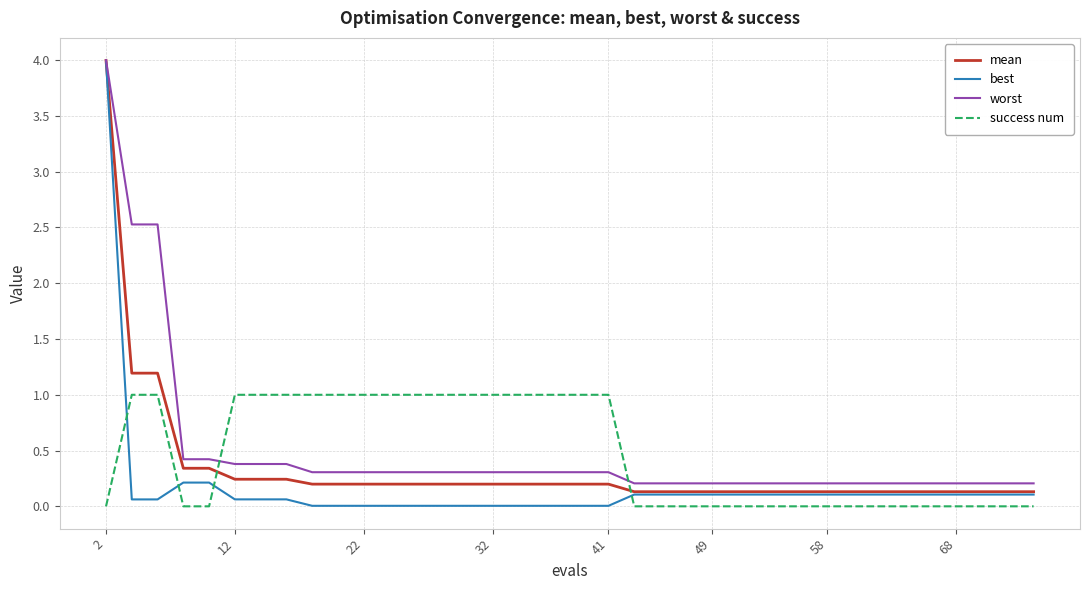

What is the maximum value shown in the chart?

4.0